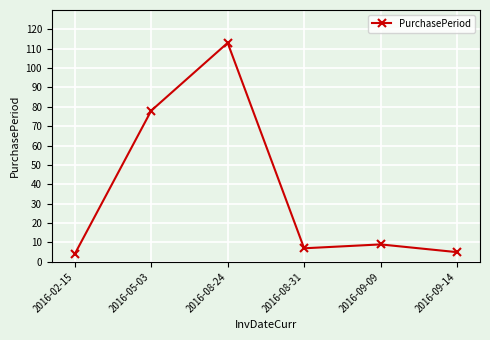

The value at 2016-09-09 is 3. True or false?

False